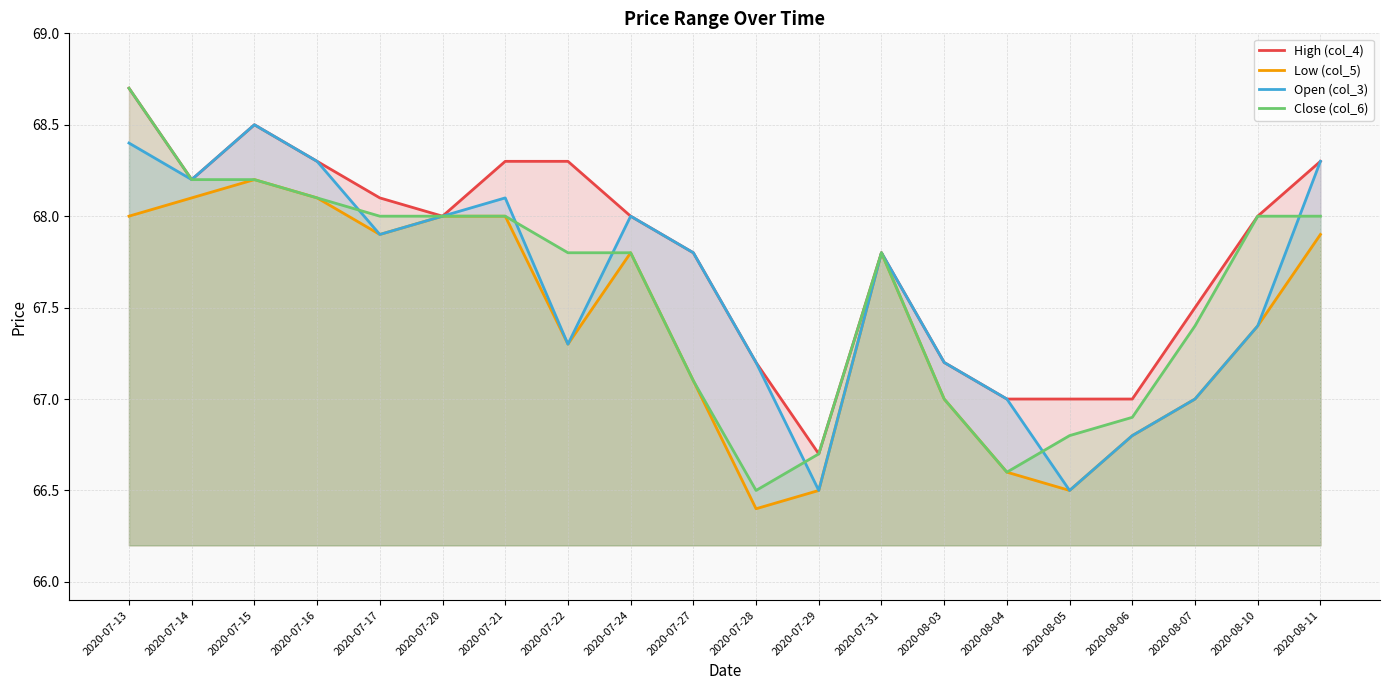

Read the Close (col_6) value at 2020-07-16.

68.1